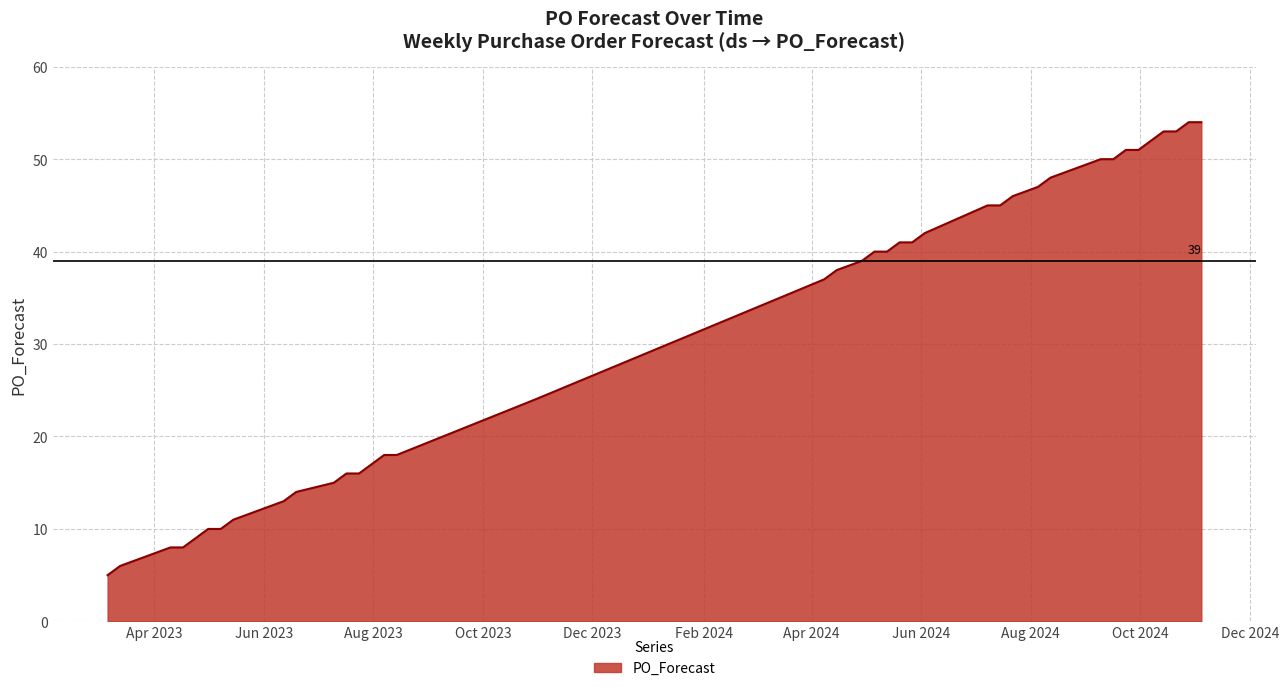

What is the maximum value shown in the chart?

54